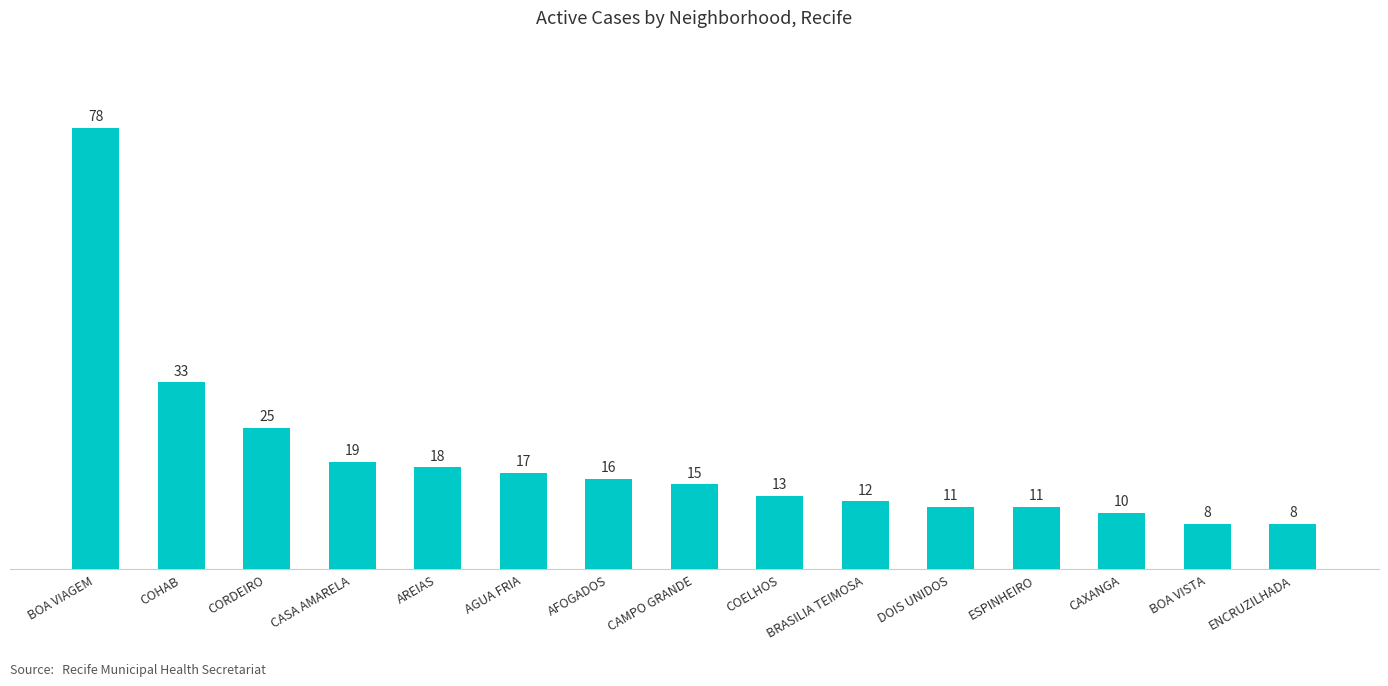

What position from the right is DOIS UNIDOS?

5